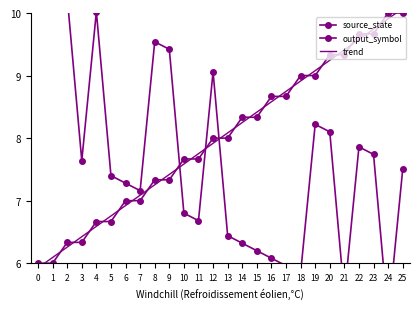

Is the value of trend at 22 greater than the value of output_symbol at 17?

Yes